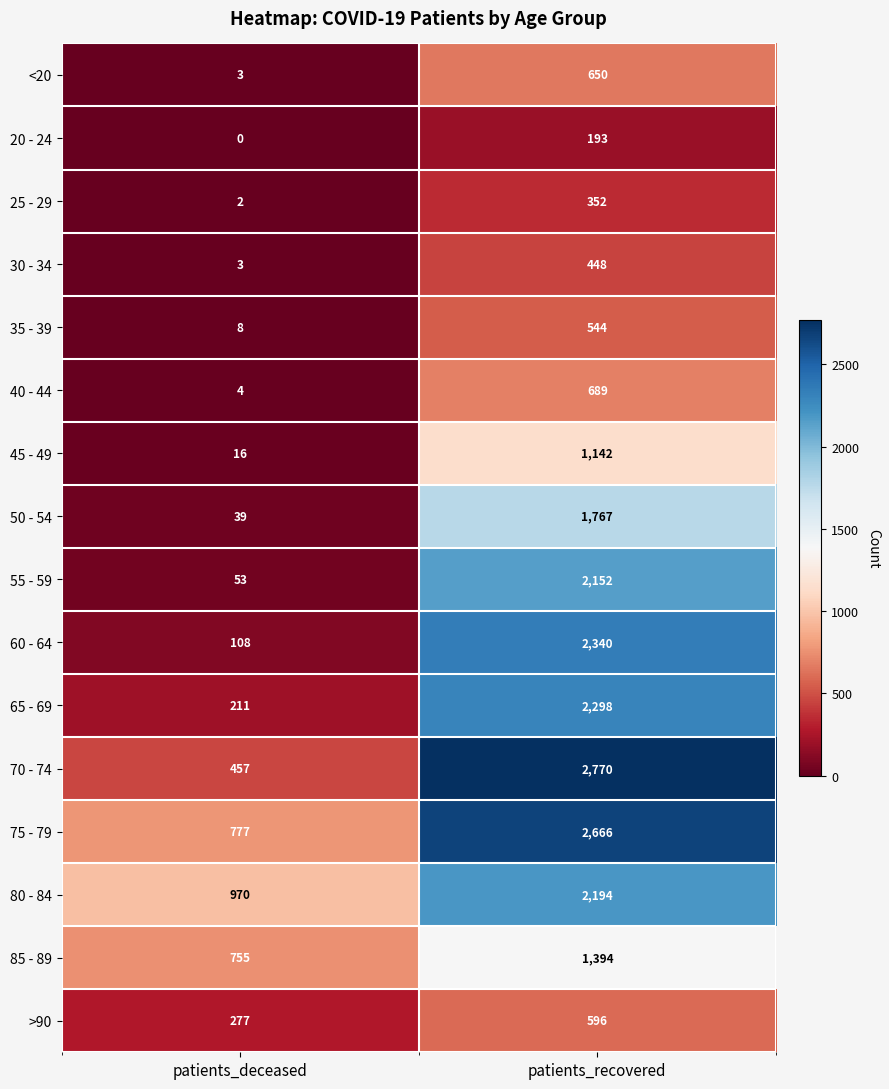

How many series are shown in this chart?

16